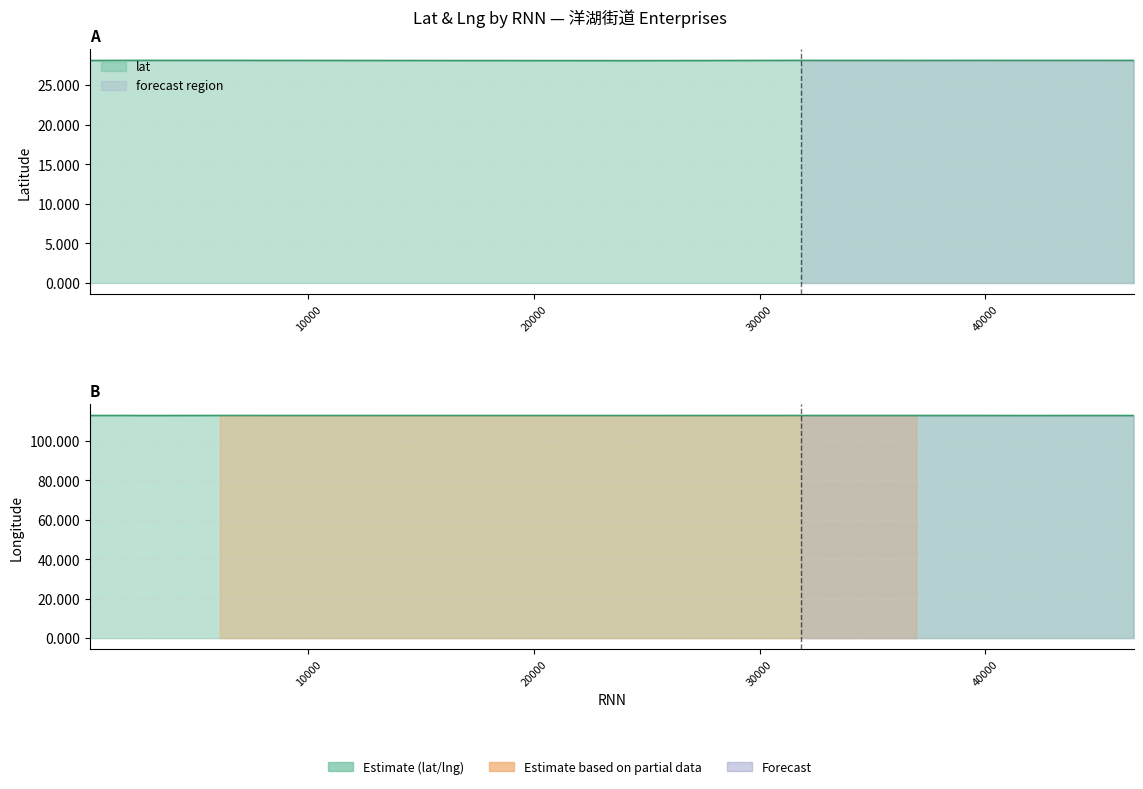

Is the value of lng at 36954 greater than the value of lat at 2634?

Yes